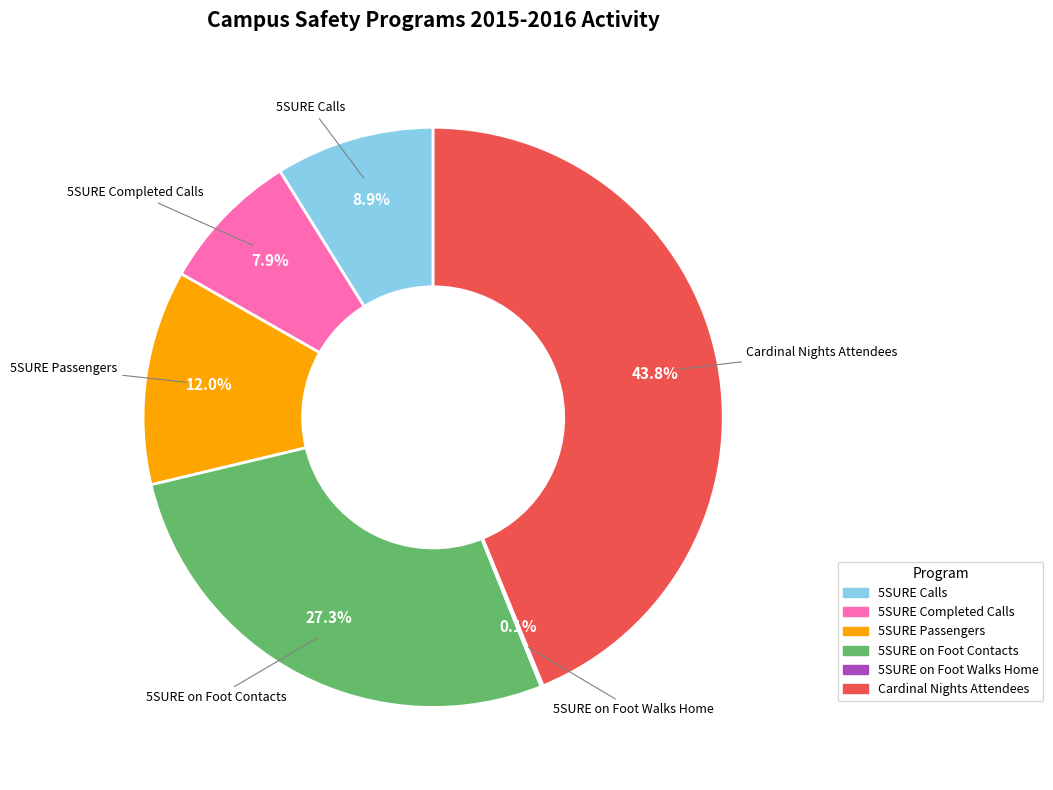

Is there a majority slice in this chart?

No